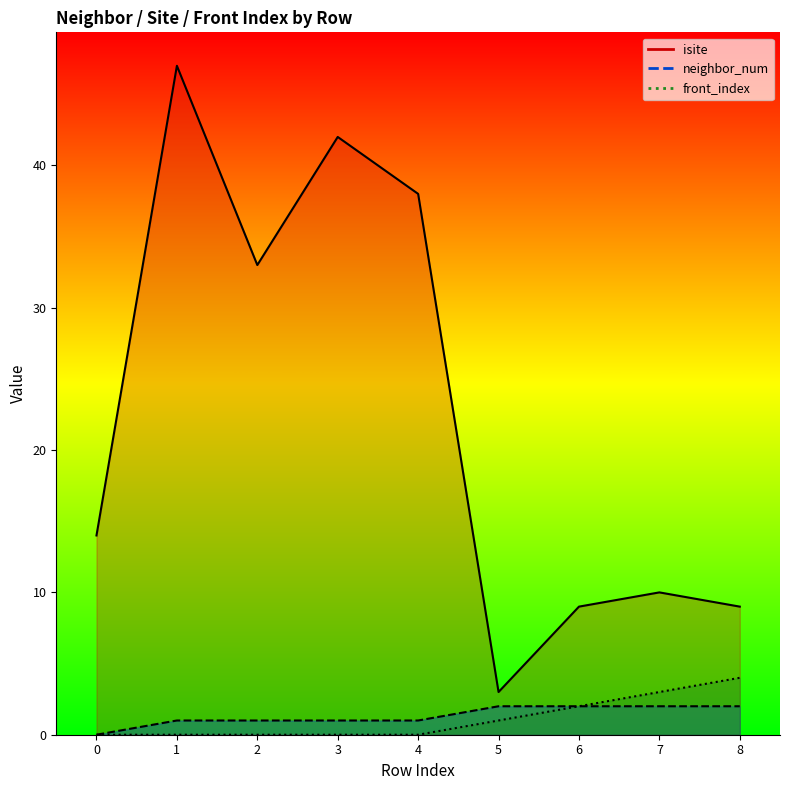

Is it true that front_index equals 4 at 8?

True